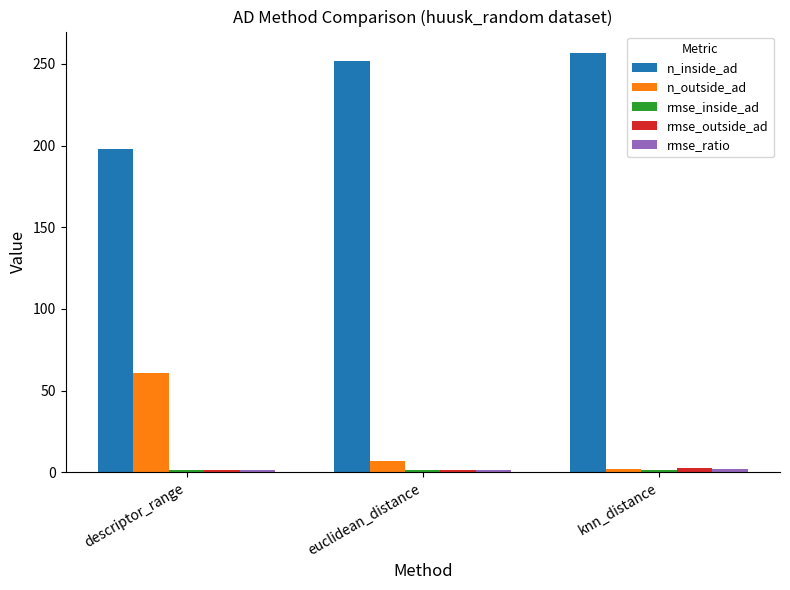

How many bars are there in total?

15